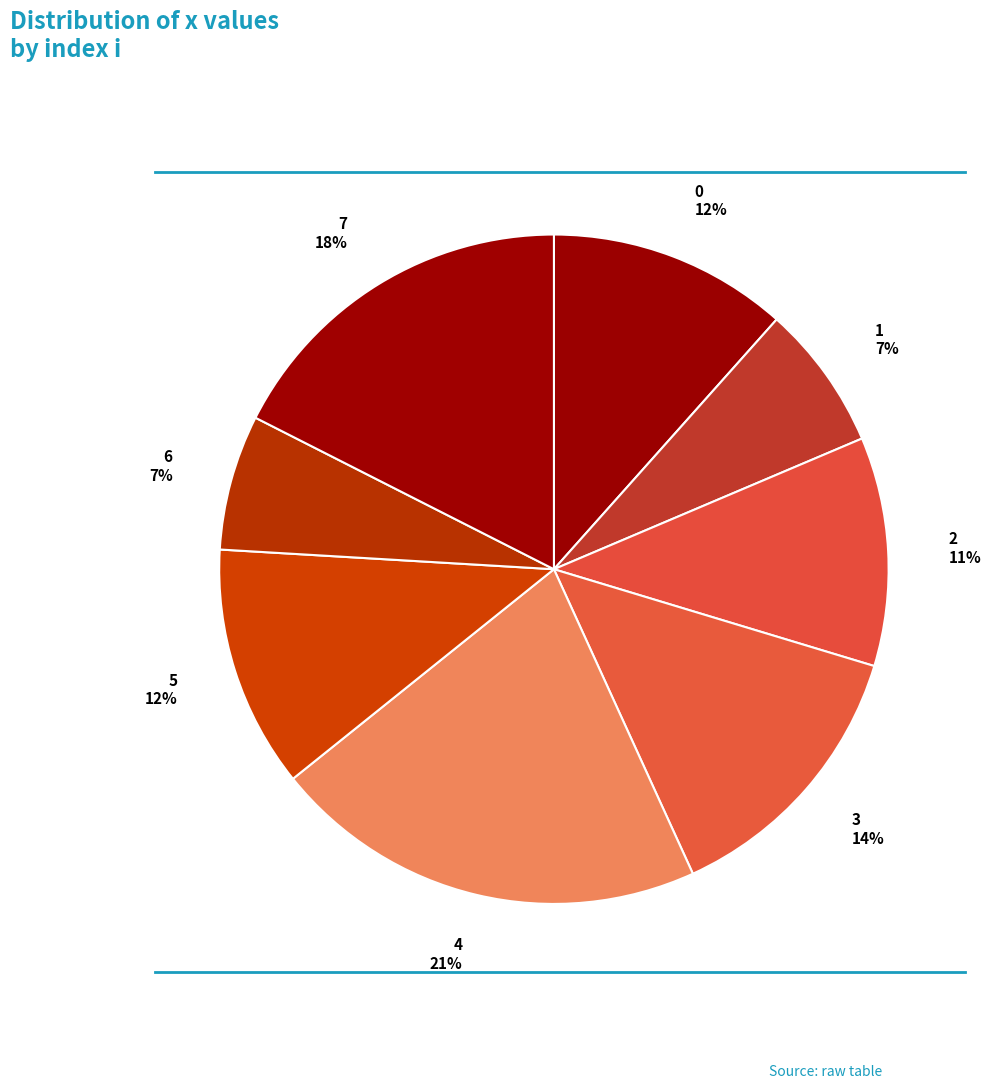

To the nearest percent, what percentage of the pie is 3?

14%